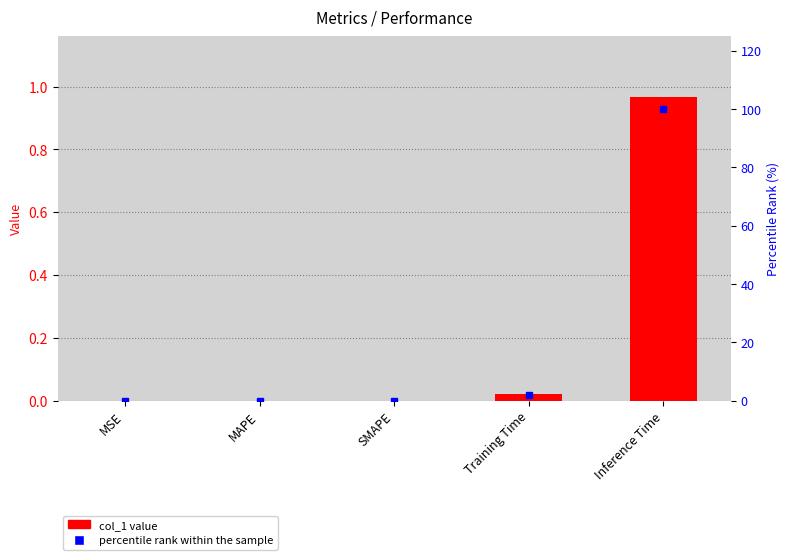

Rank the series by their average value, from highest to lowest.

percentile rank within the sample, col_1